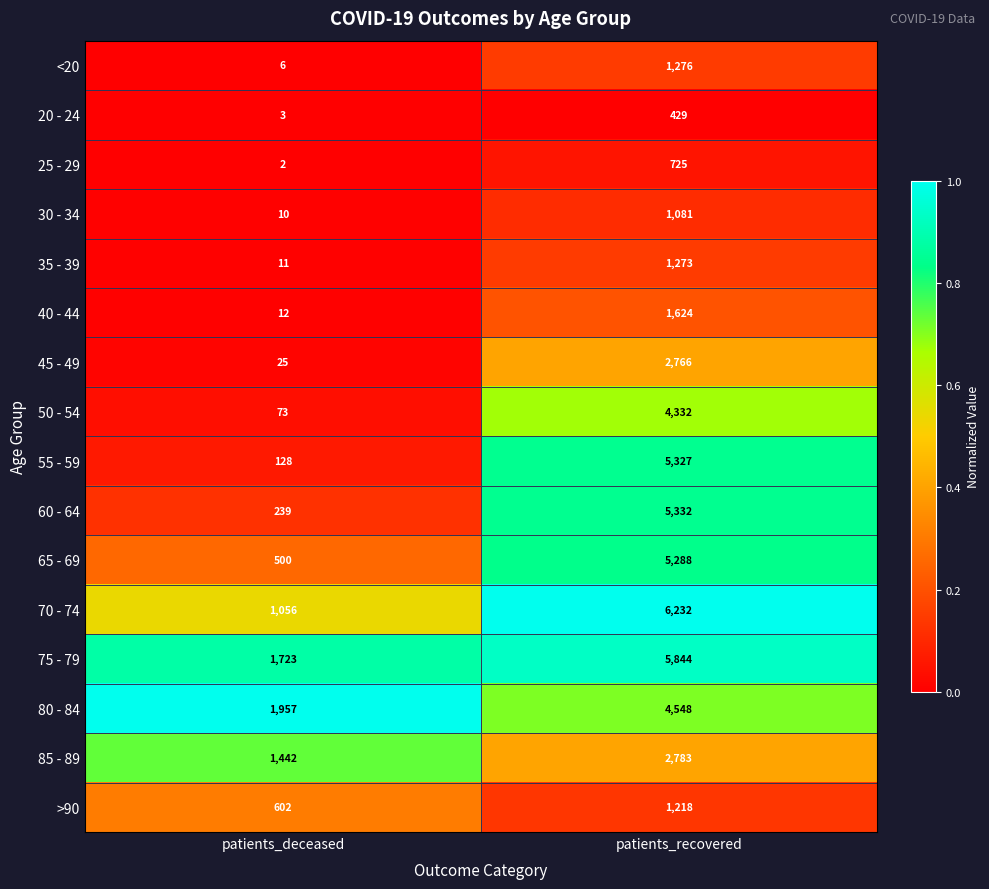

What is the approximate value of 55 - 59 at patients_recovered, to the nearest 100?

5300